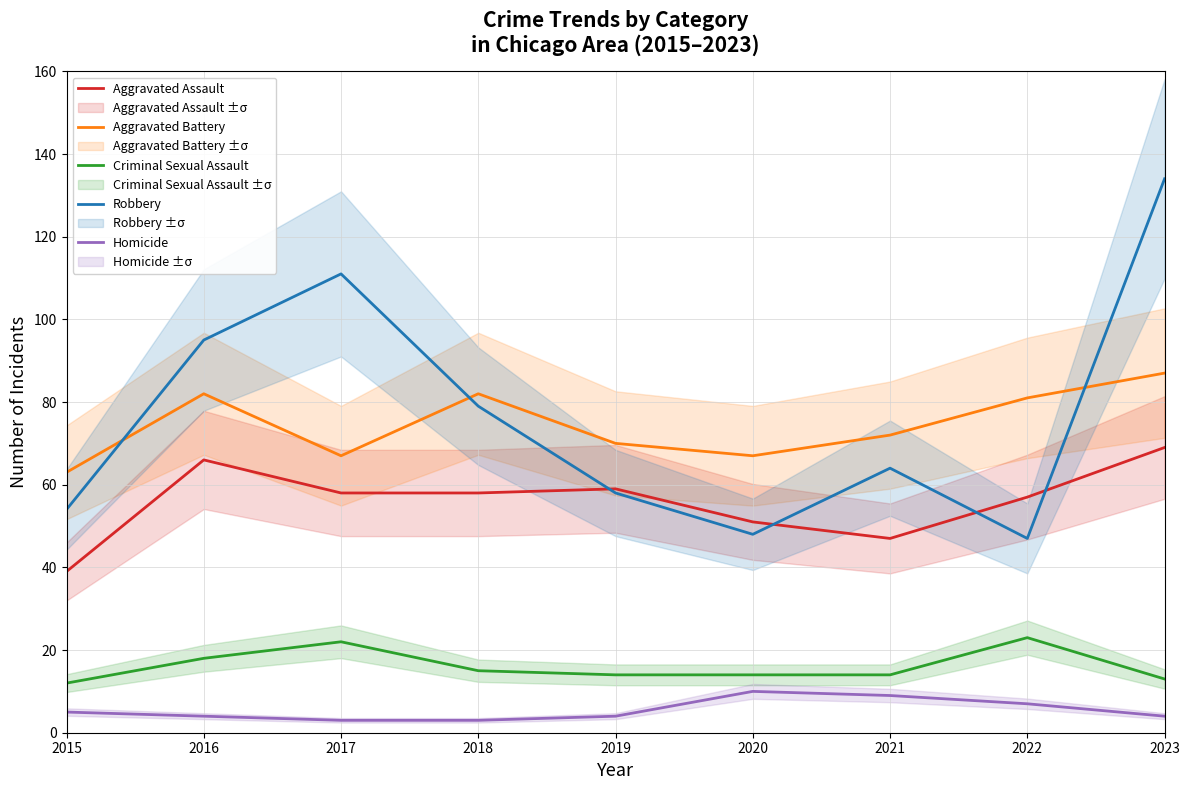

At how many categories does at least one series exceed 82?

3